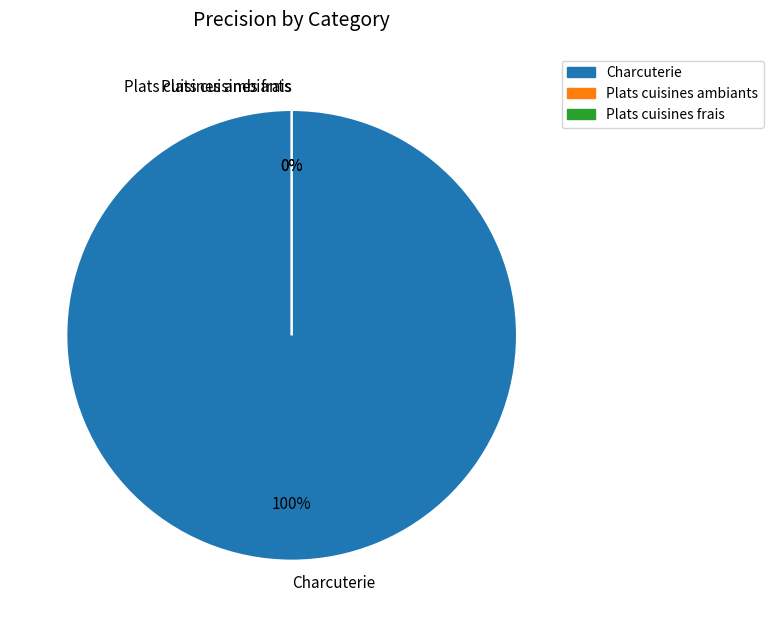

To the nearest percent, what portion does Charcuterie represent?

100%